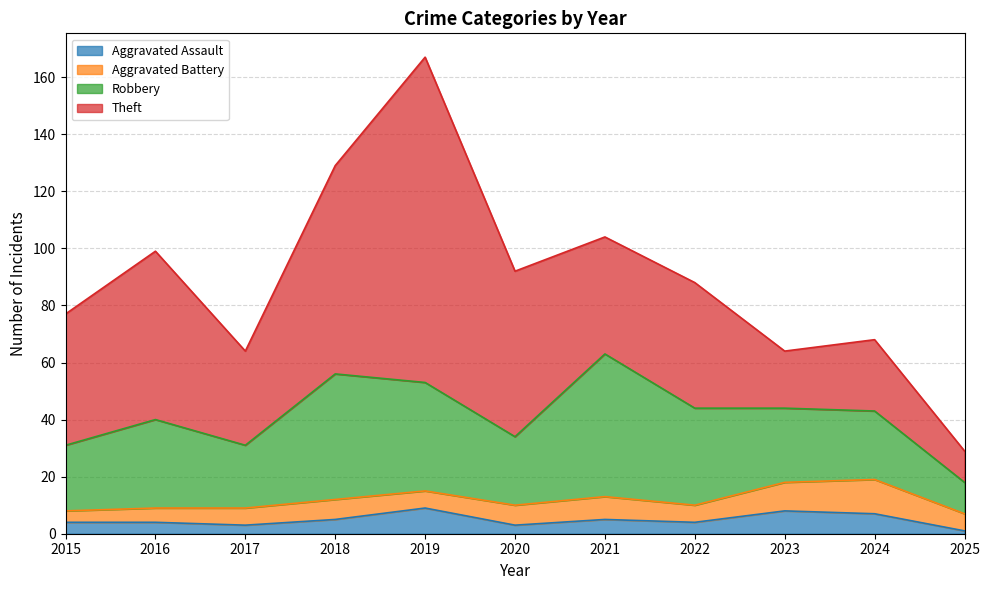

Rank the categories by Aggravated Assault value from lowest to highest.

2025, 2017, 2020, 2015, 2016, 2022, 2018, 2021, 2024, 2023, 2019